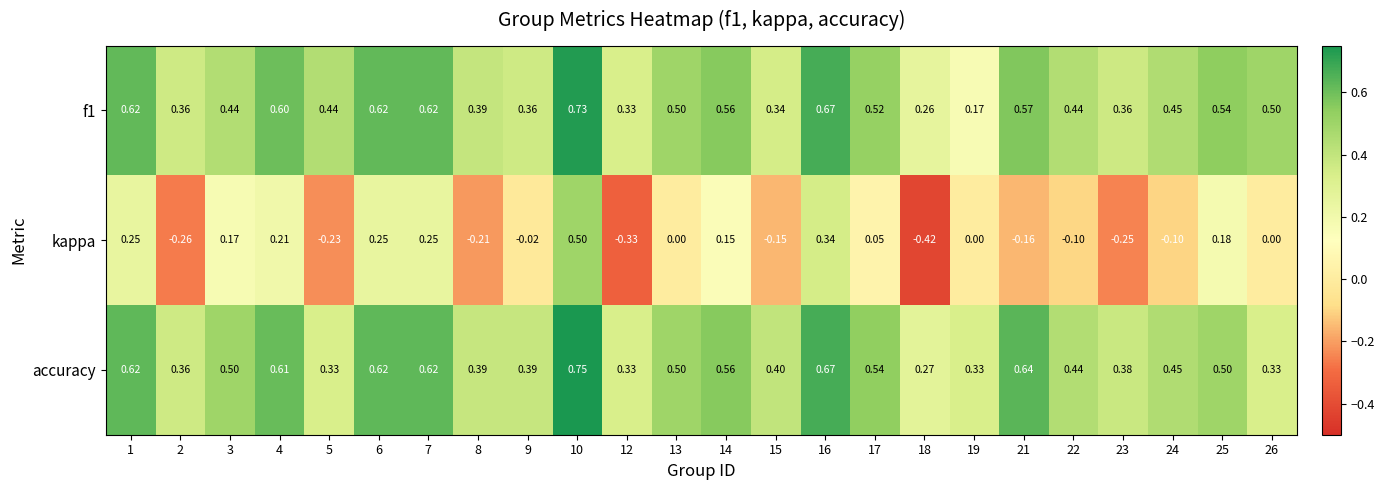

Count the number of data series in this chart.

3